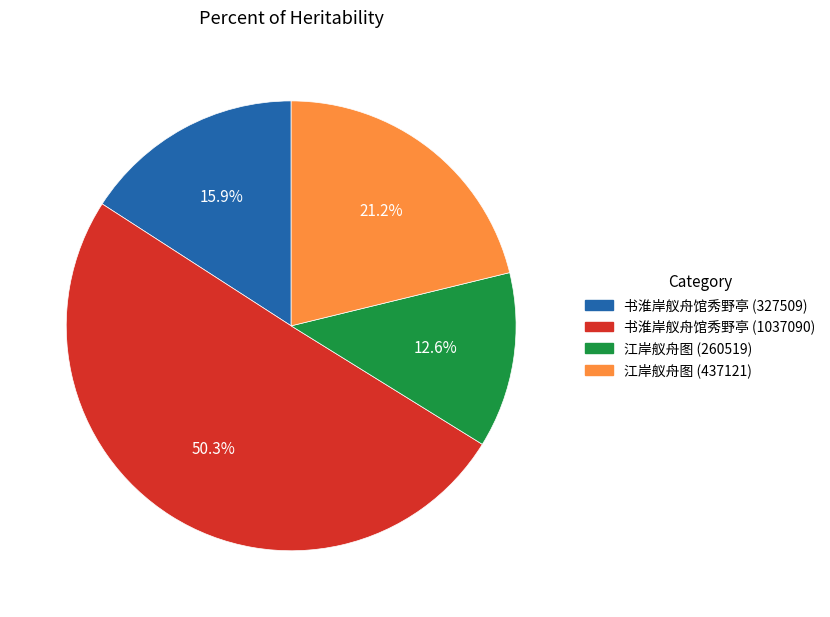

To the nearest percent, what is the average slice percentage?

25%